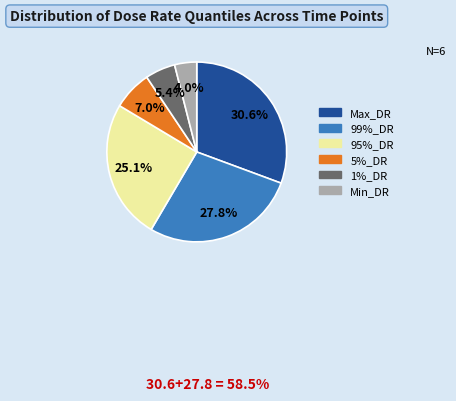

Rank the categories by value from highest to lowest.

Max_DR, 99%_DR, 95%_DR, 5%_DR, 1%_DR, Min_DR